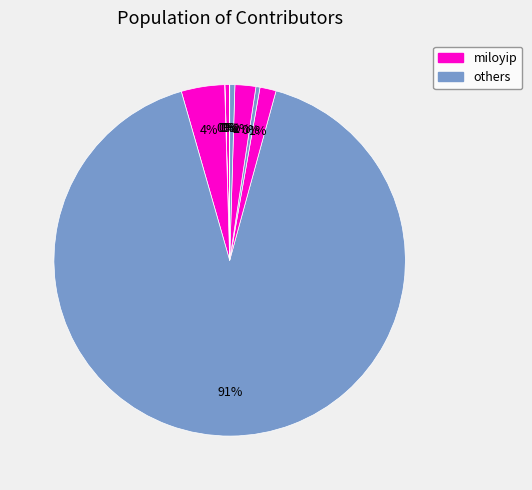

Count the number of slices in the pie.

9